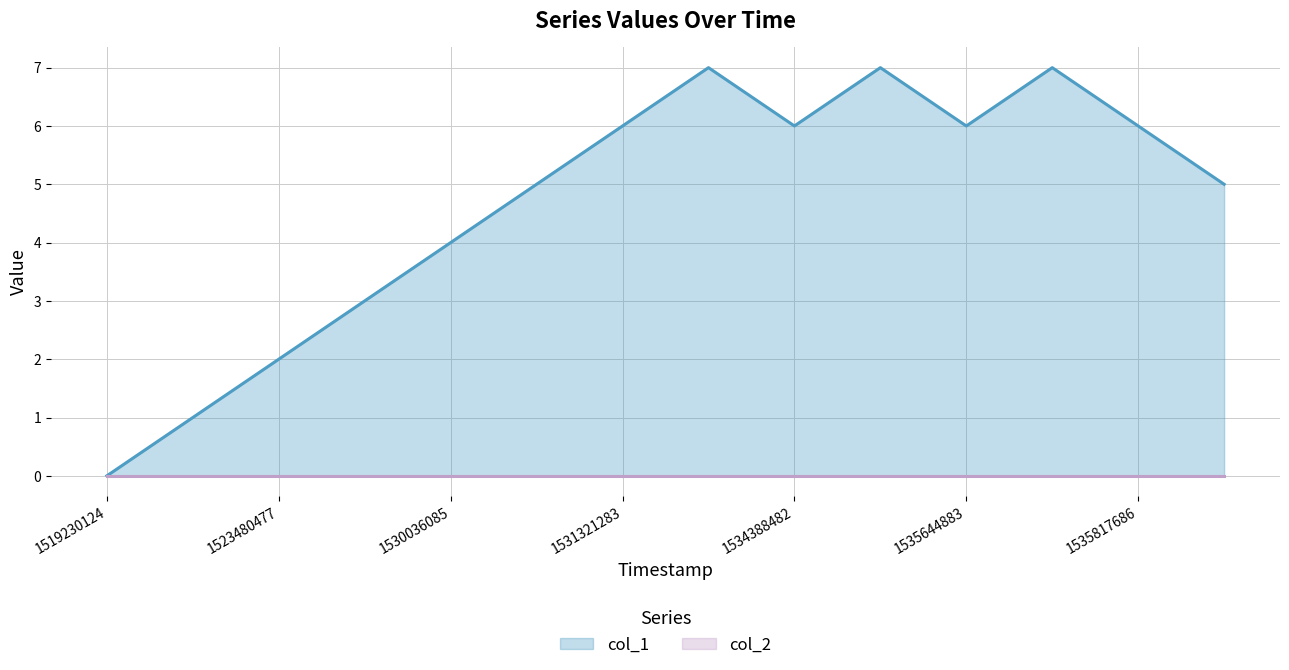

What is the average value?

5